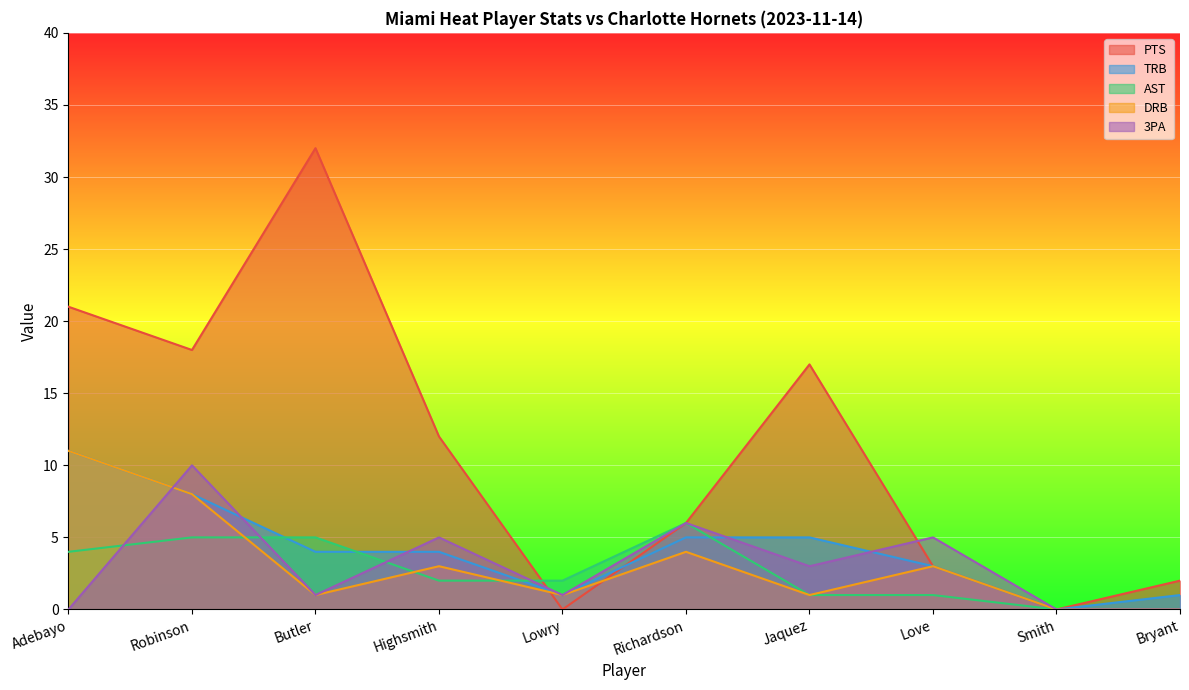

What position from the left is Lowry?

5